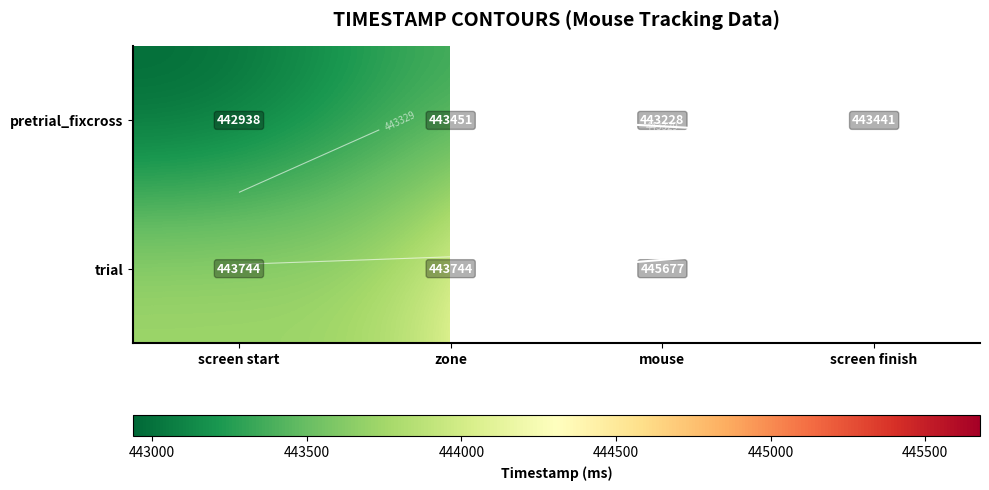

At how many categories does at least one series exceed 444481?

1